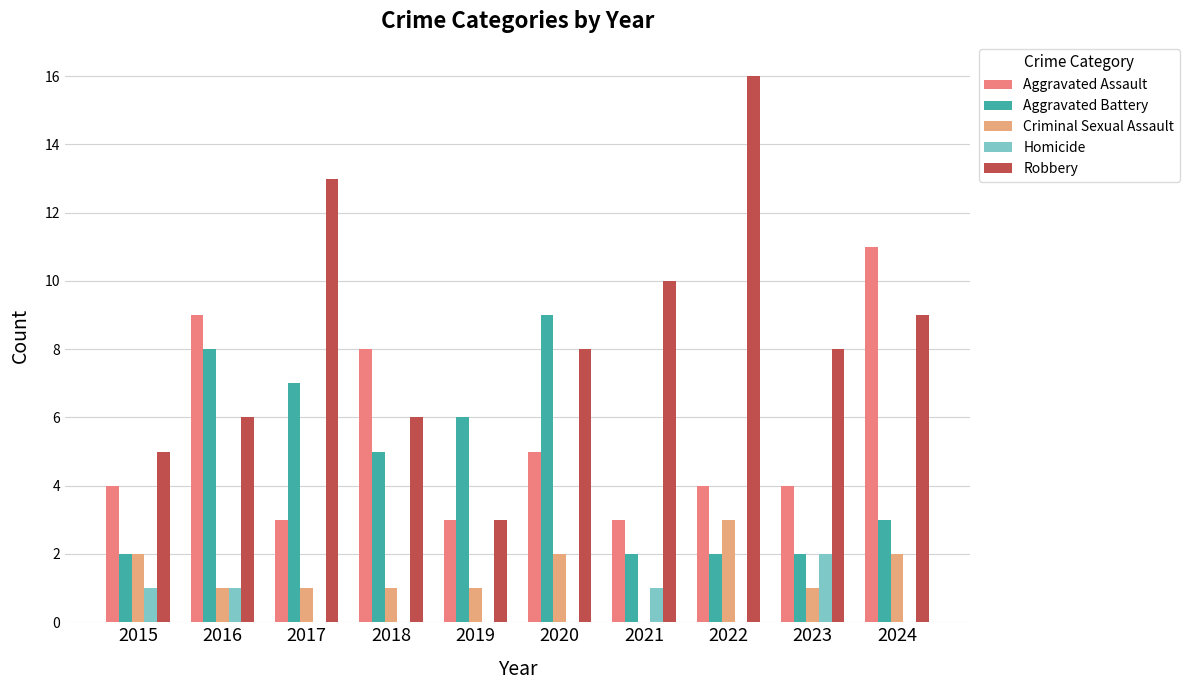

Between 2016 and 2023, which series saw the biggest shift?

Aggravated Battery